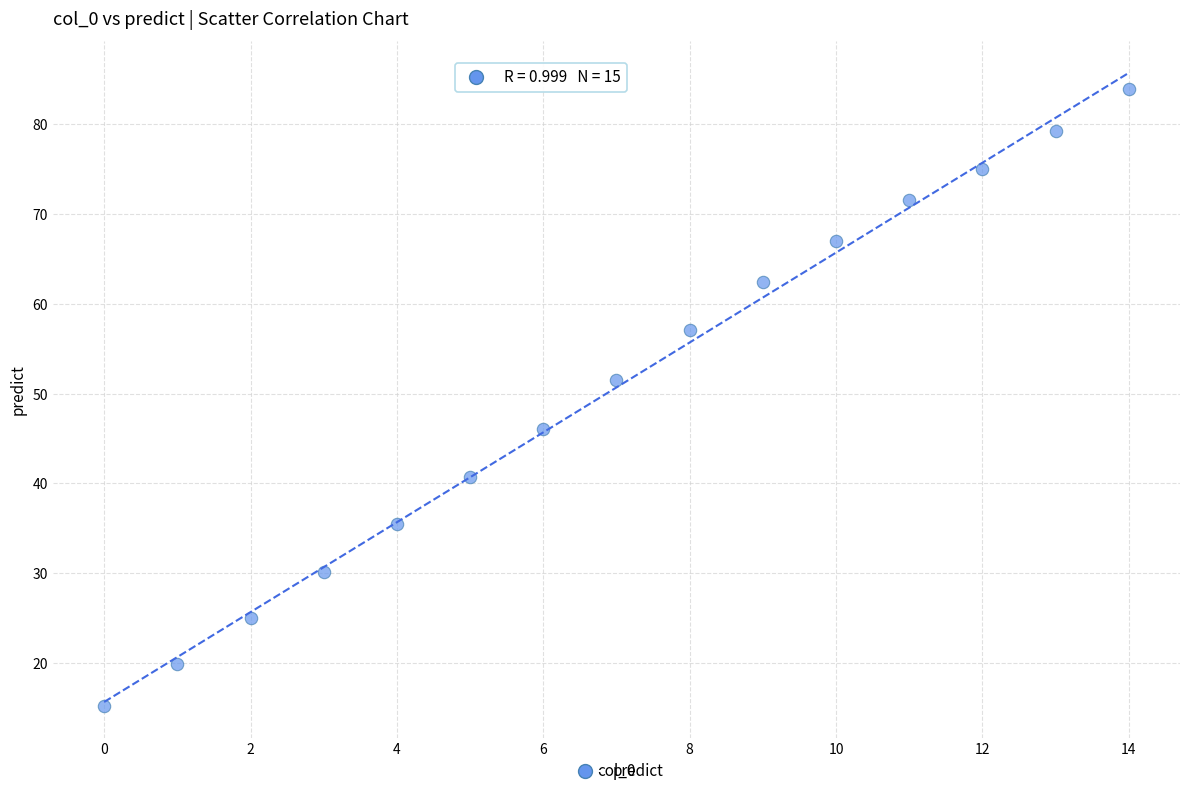

What is the range of Y values (max minus min)?

68.7